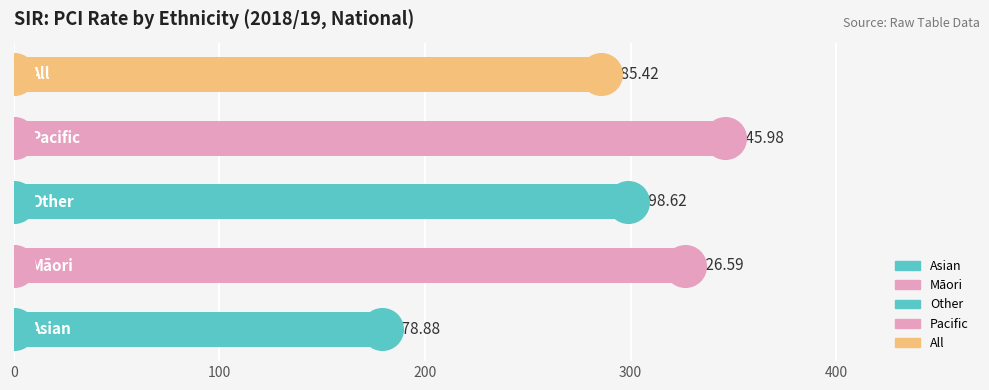

Between Other and All, which is larger?

Other